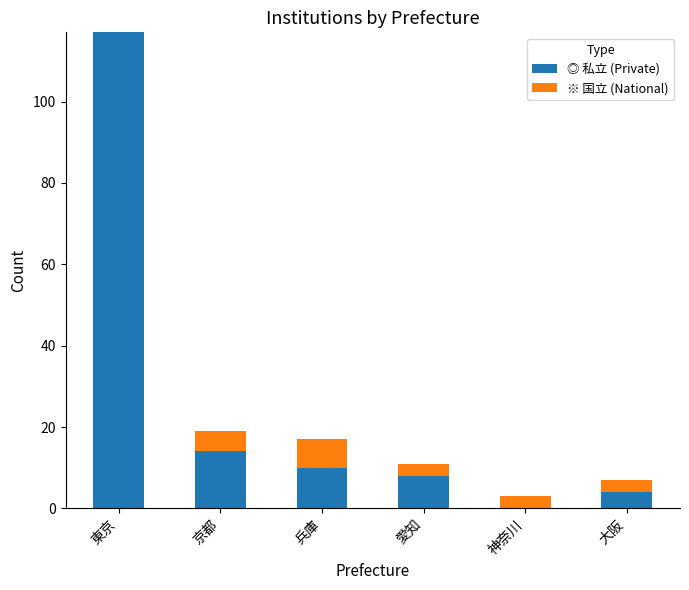

At which category is the sum across all series the highest?

東京